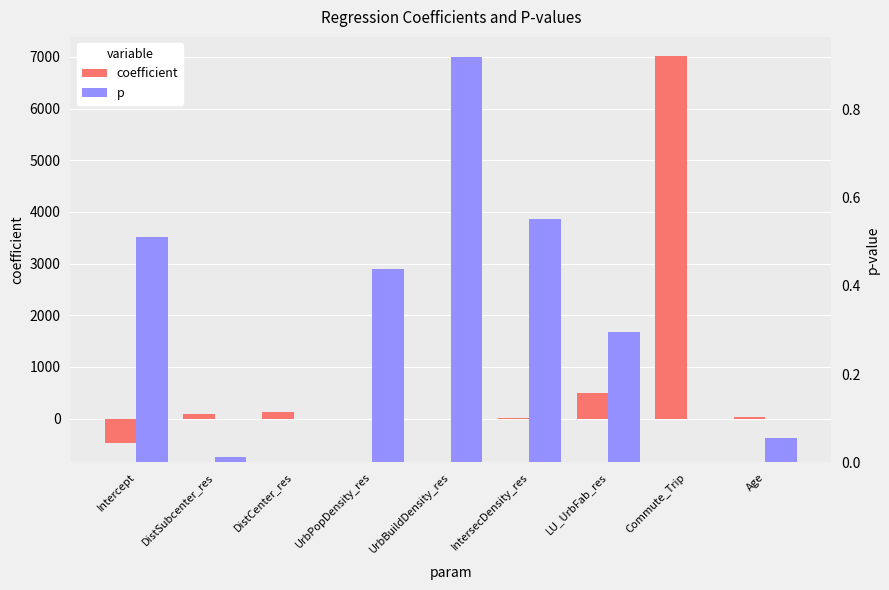

How many bars are there in total?

18